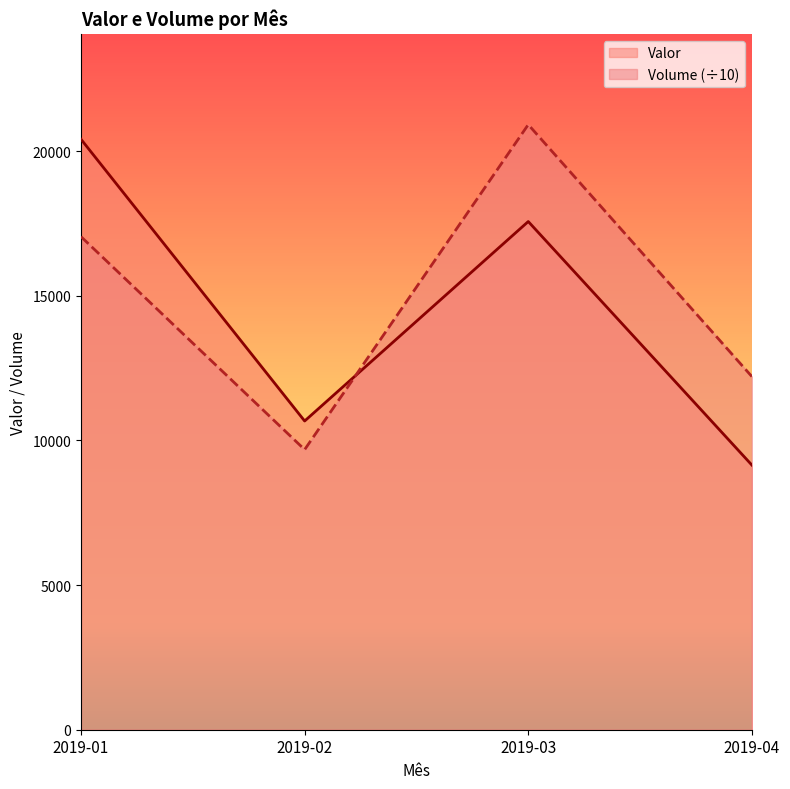

What is the highest value of the Valor series?

20405.0